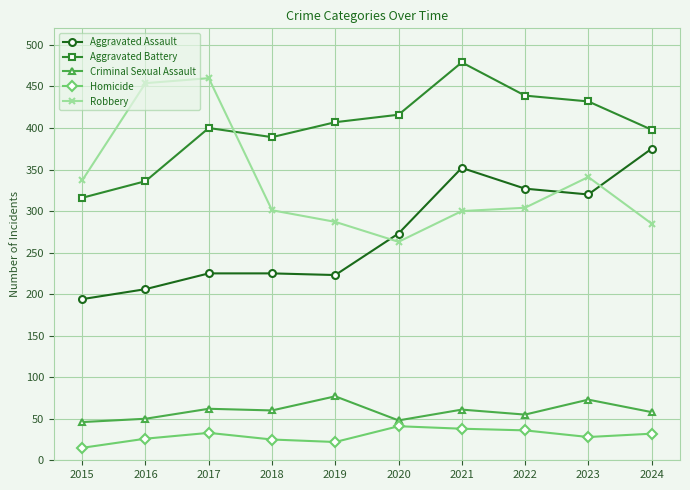

Which series changed the most between 2017 and 2018?

Robbery